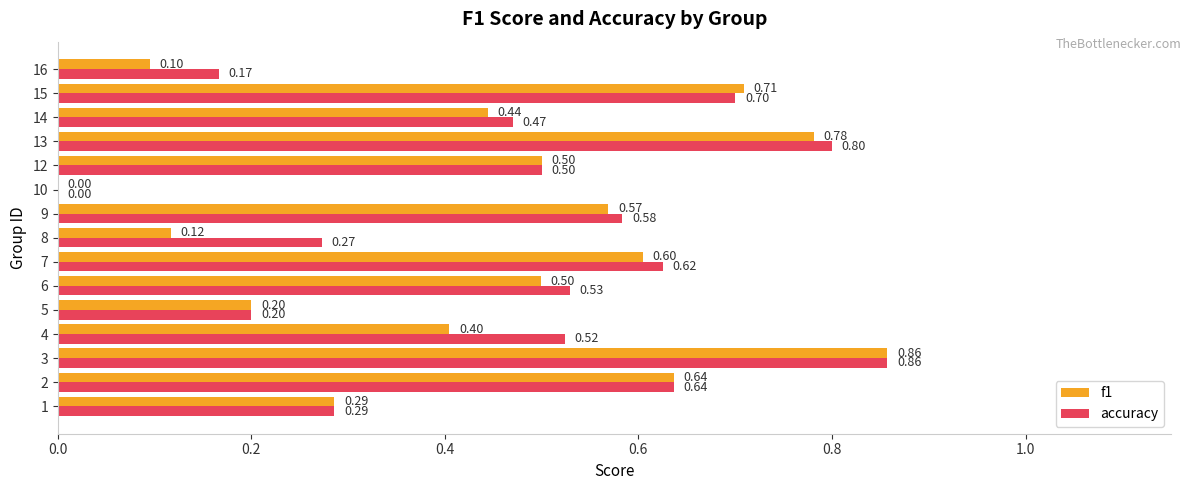

What is the total value across all series at 1?

0.6